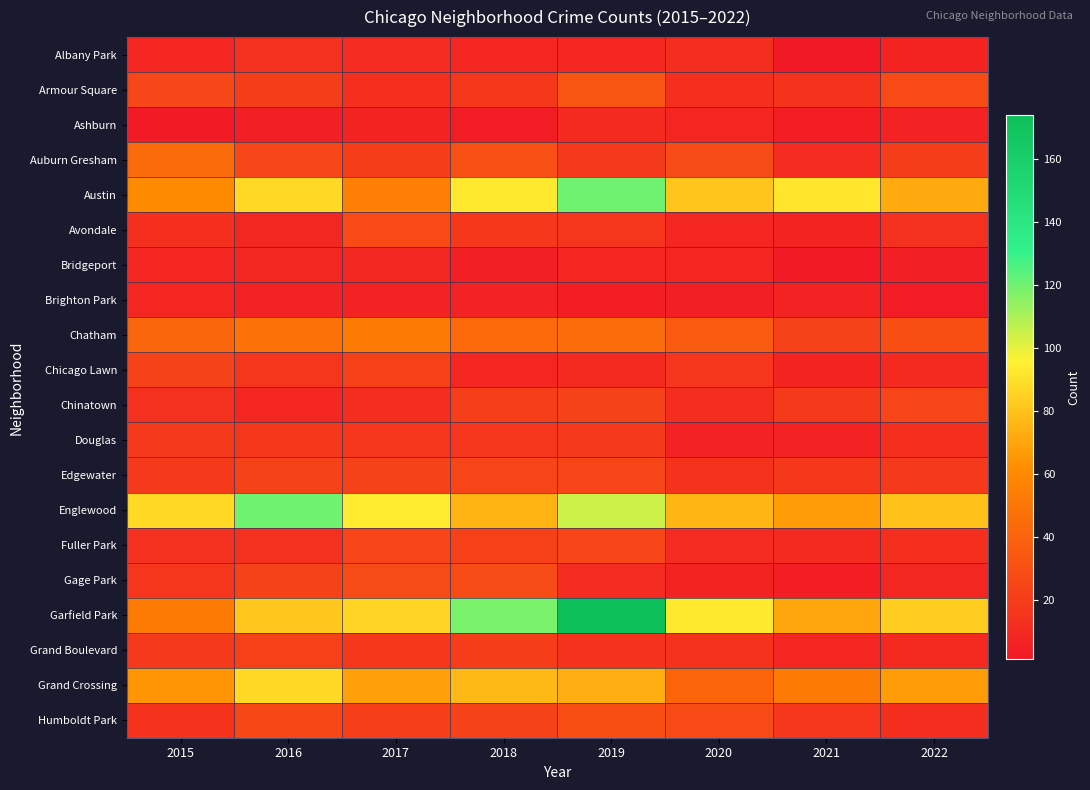

Between 2018 and 2016, which is larger?

2016